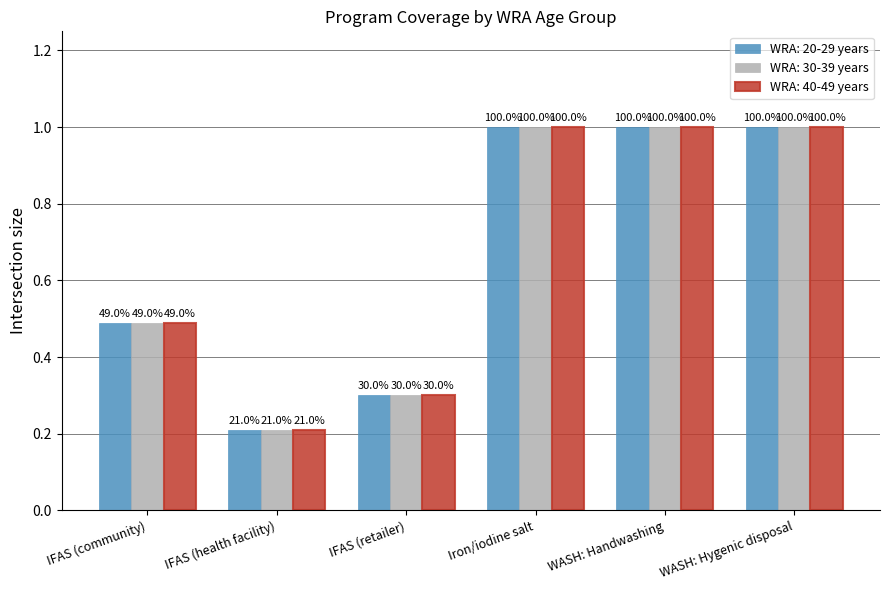

How many bars are there in total?

18